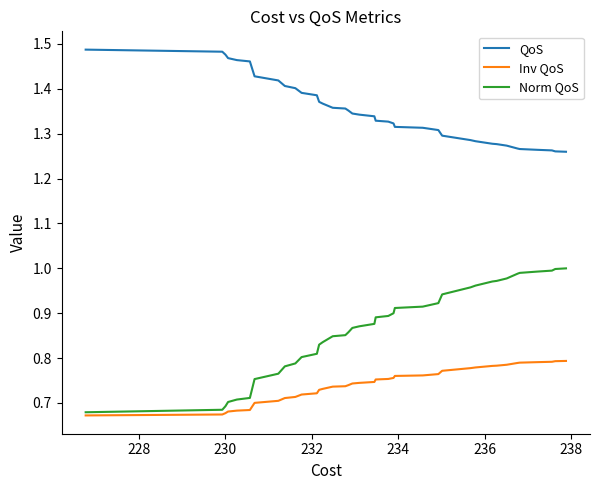

What is the value of the QoS point at the 27th from the left?

1.4